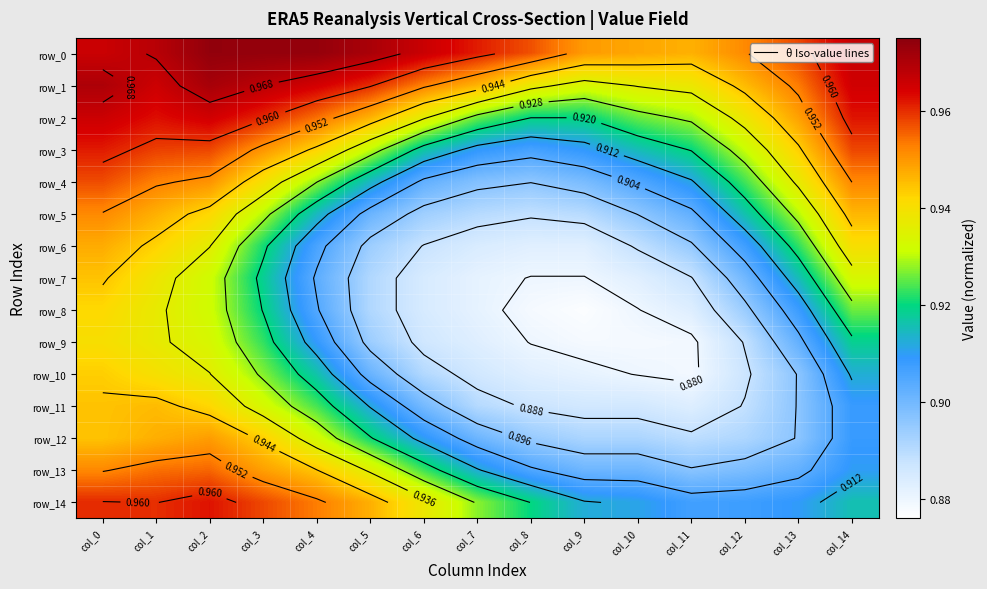

At which label is row_8 closest to 0?

col_9